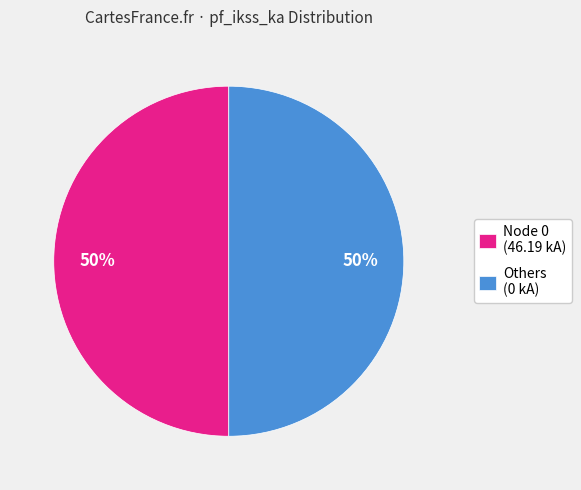

Count the number of slices in the pie.

2